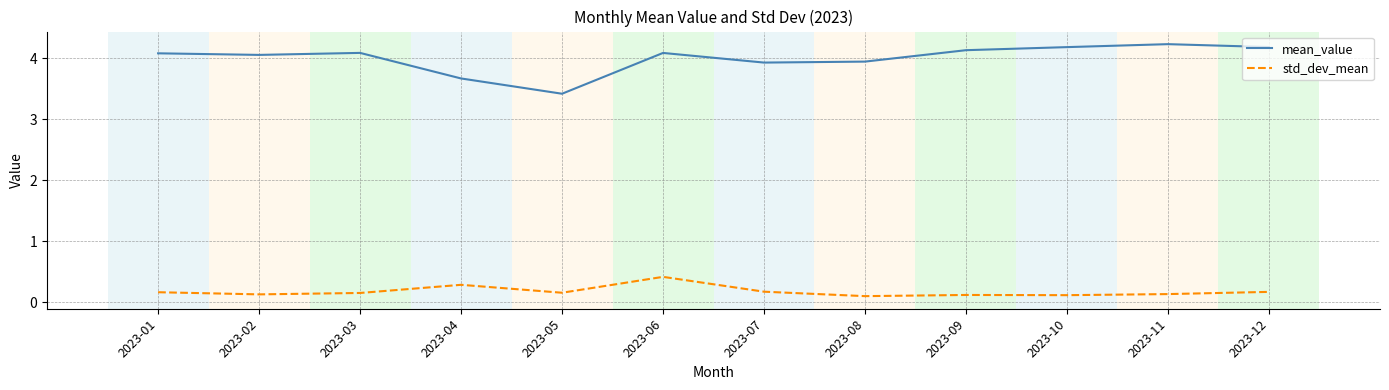

The std_dev_mean series shows 0.1 at 2023-11. True or false?

True